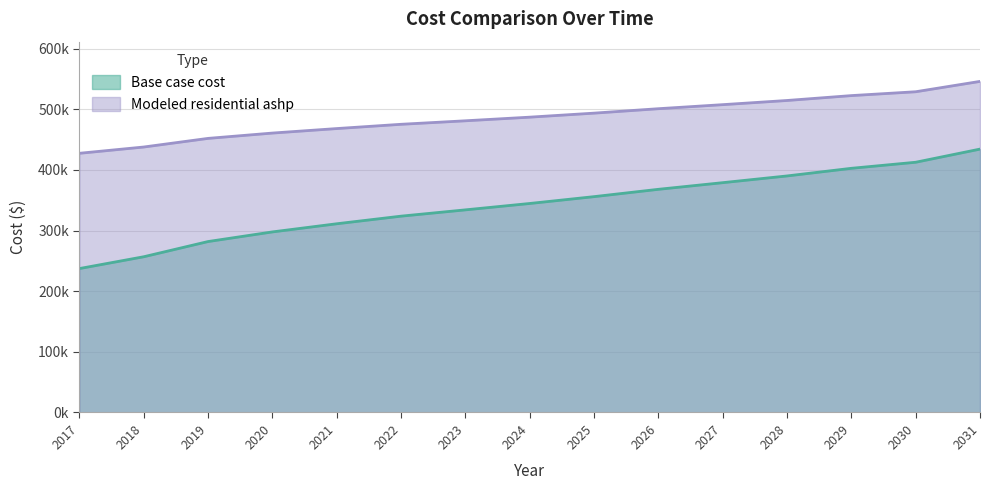

True or false: Modeled residential ashp and Base case cost intersect in this chart.

False